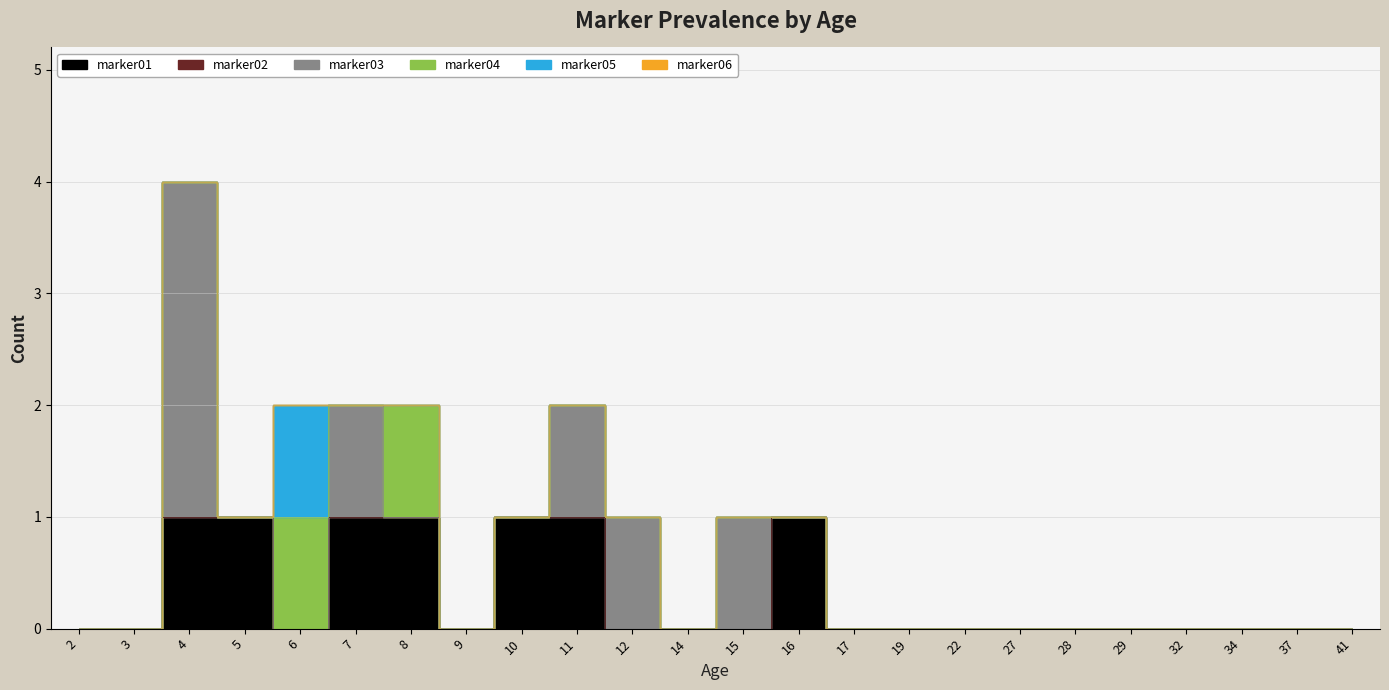

Reading left to right, transcribe all the data shown in this chart.

marker01: 2=0	3=0	4=1	5=1	6=0	7=1	8=1	9=0	10=1	11=1	12=0	14=0	15=0	16=1	17=0	19=0	22=0	27=0	28=0	29=0	32=0	34=0	37=0	41=0
marker02: 2=0	3=0	4=0	5=0	6=0	7=0	8=0	9=0	10=0	11=0	12=0	14=0	15=0	16=0	17=0	19=0	22=0	27=0	28=0	29=0	32=0	34=0	37=0	41=0
marker03: 2=0	3=0	4=3	5=0	6=0	7=1	8=0	9=0	10=0	11=1	12=1	14=0	15=1	16=0	17=0	19=0	22=0	27=0	28=0	29=0	32=0	34=0	37=0	41=0
marker04: 2=0	3=0	4=0	5=0	6=1	7=0	8=1	9=0	10=0	11=0	12=0	14=0	15=0	16=0	17=0	19=0	22=0	27=0	28=0	29=0	32=0	34=0	37=0	41=0
marker05: 2=0	3=0	4=0	5=0	6=1	7=0	8=0	9=0	10=0	11=0	12=0	14=0	15=0	16=0	17=0	19=0	22=0	27=0	28=0	29=0	32=0	34=0	37=0	41=0
marker06: 2=0	3=0	4=0	5=0	6=0	7=0	8=0	9=0	10=0	11=0	12=0	14=0	15=0	16=0	17=0	19=0	22=0	27=0	28=0	29=0	32=0	34=0	37=0	41=0